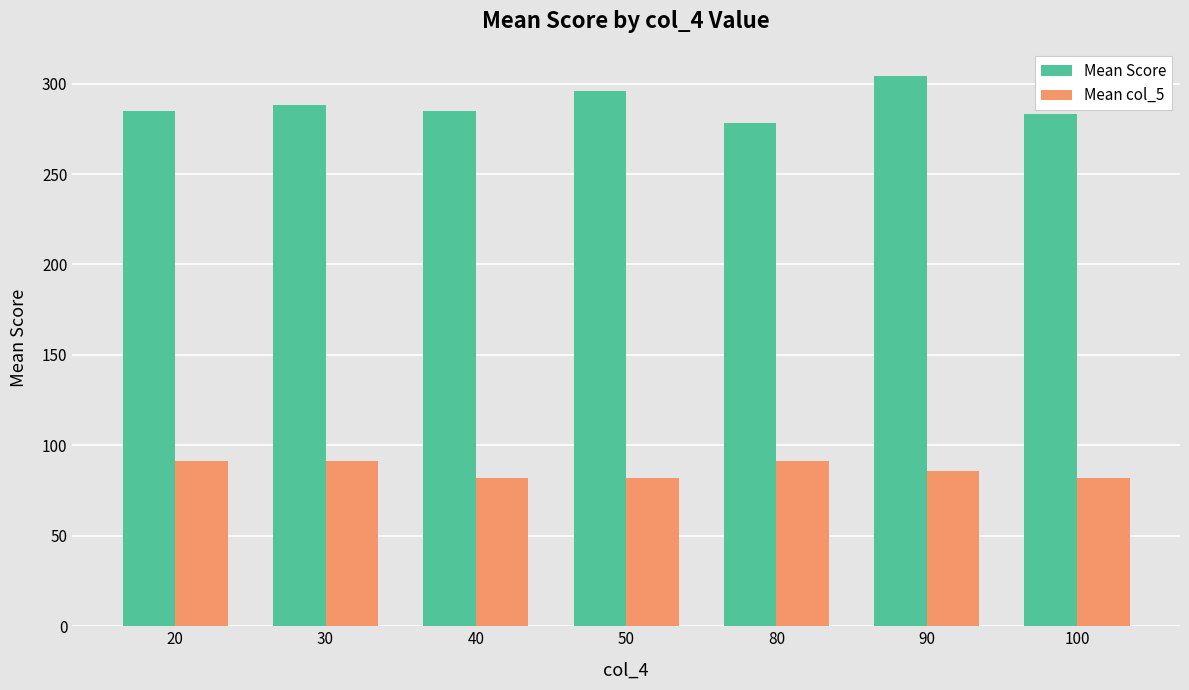

At which label does Mean col_5 first exceed 86?

20